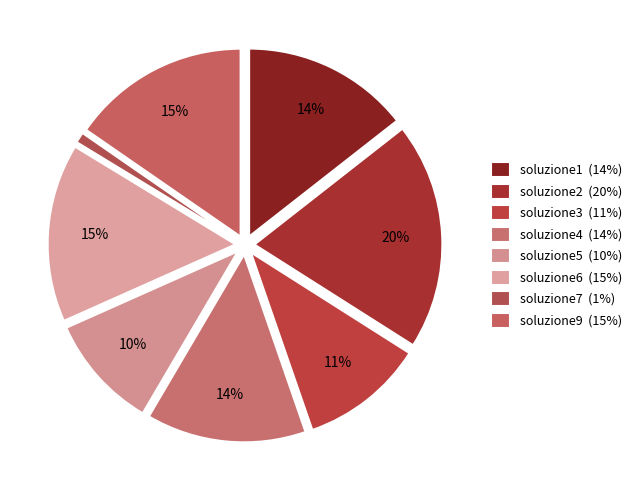

What percentage is NOT represented by soluzione1?

85.6%